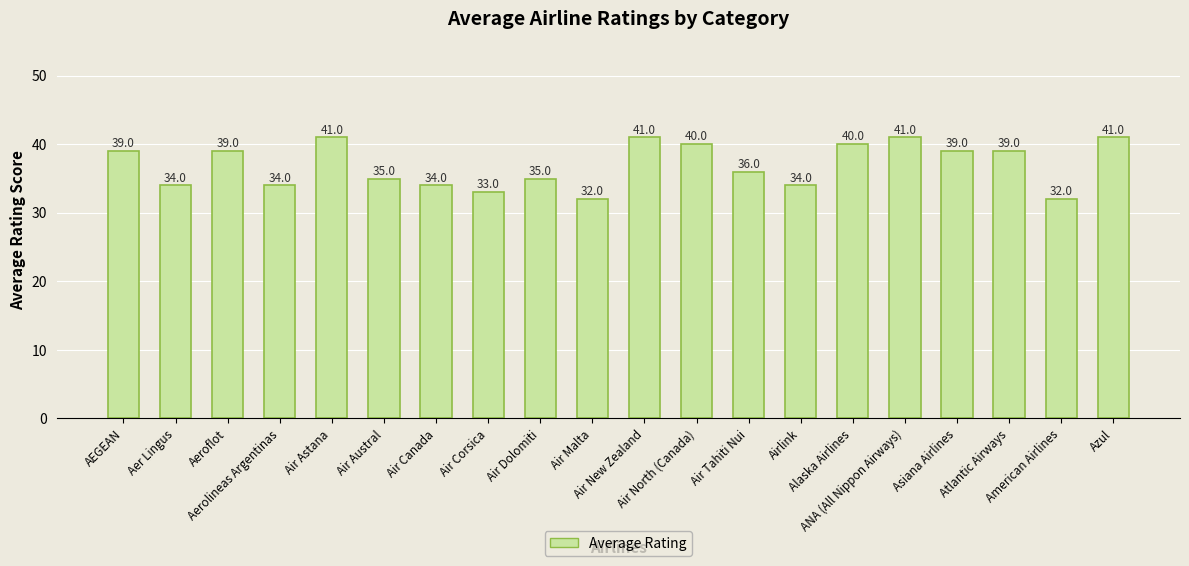

Reading left to right, what are all the values shown in this chart?

AEGEAN=39	Aer Lingus=34	Aeroflot=39	Aerolineas Argentinas=34	Air Astana=41	Air Austral=35	Air Canada=34	Air Corsica=33	Air Dolomiti=35	Air Malta=32	Air New Zealand=41	Air North (Canada)=40	Air Tahiti Nui=36	Airlink=34	Alaska Airlines=40	ANA (All Nippon Airways)=41	Asiana Airlines=39	Atlantic Airways=39	American Airlines=32	Azul=41